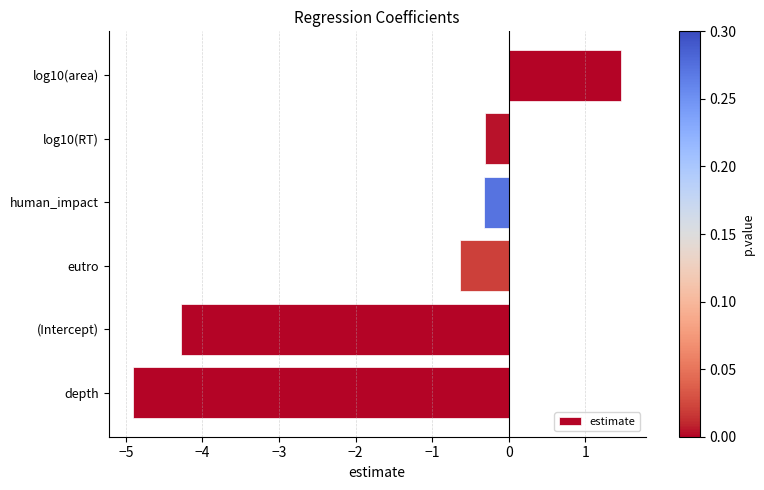

How many positive values are there?

1